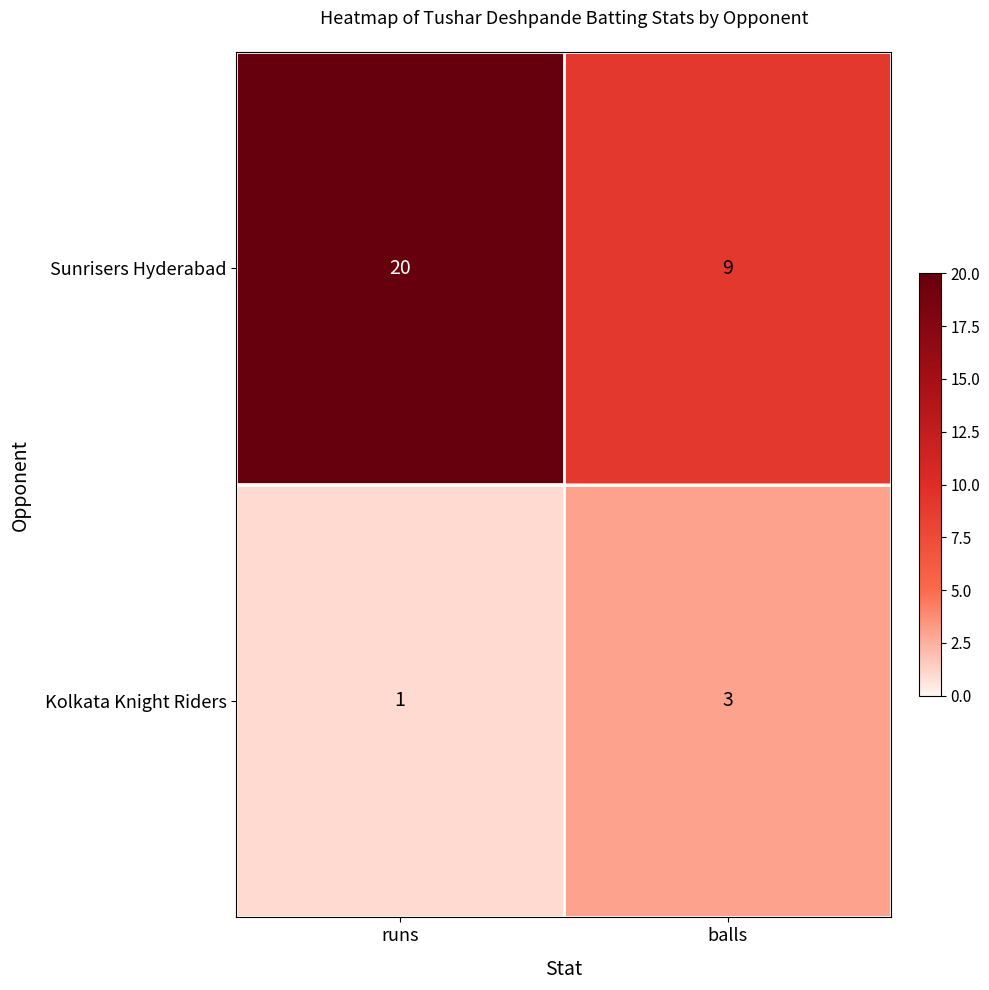

What is the difference between the Sunrisers Hyderabad values at runs and balls?

11